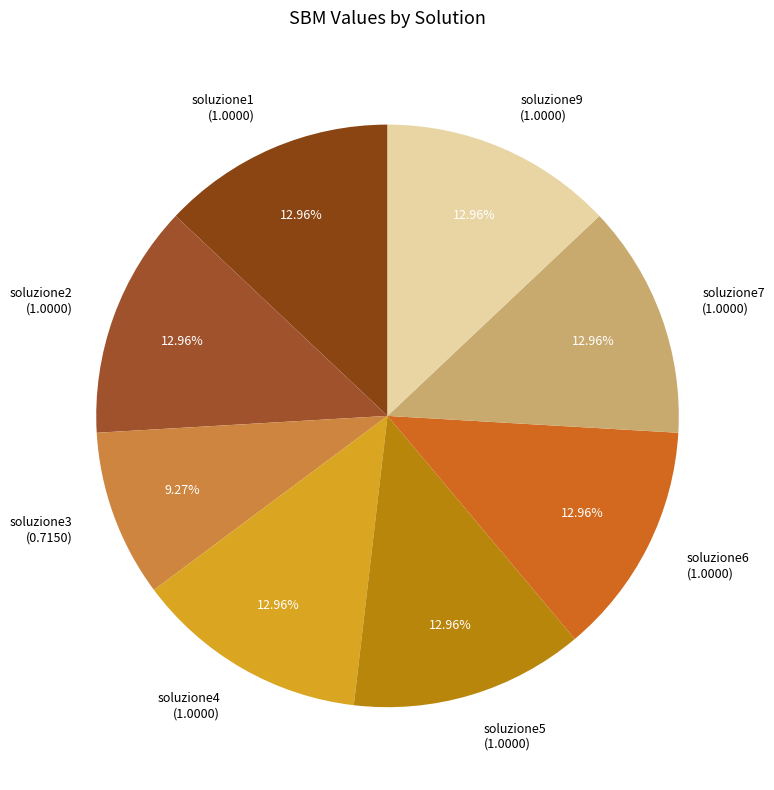

How many slices are in this pie chart?

8